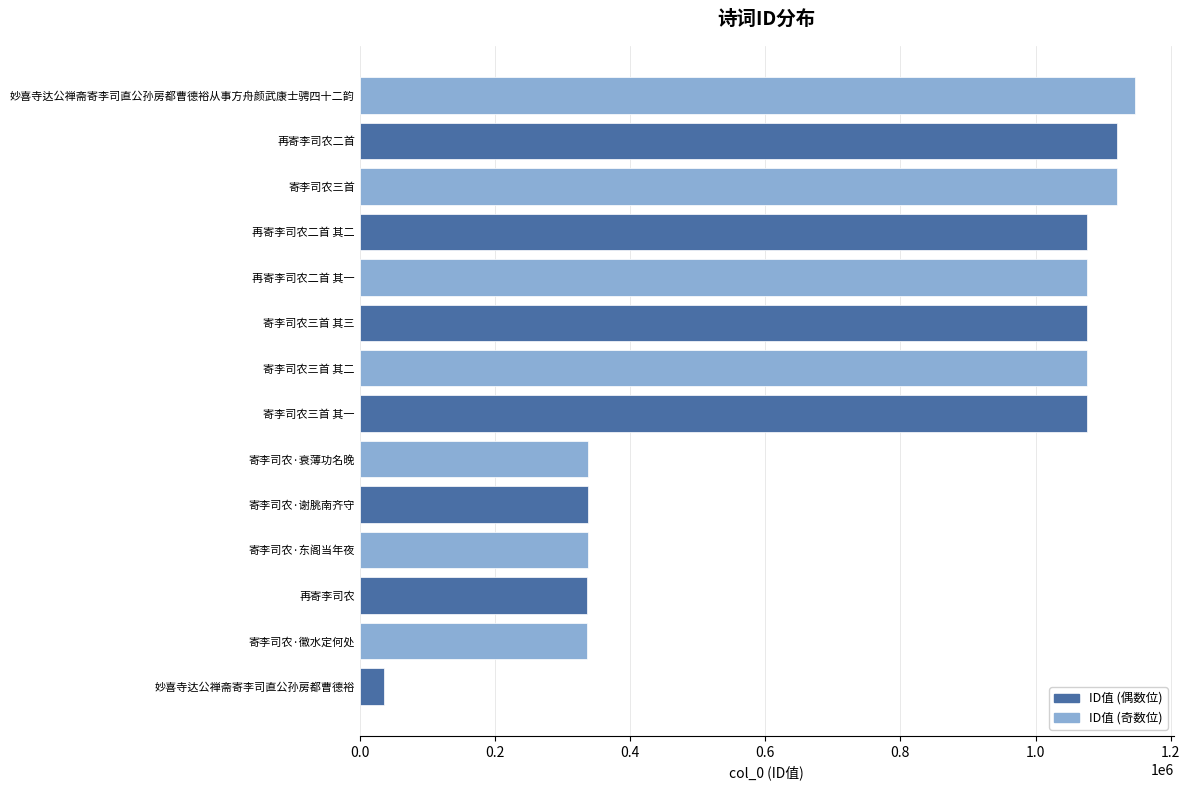

The chart shows a value of 695425 at 妙喜寺达公禅斋寄李司直公孙房都曹德裕从事方舟颜武康士骋四十二韵. True or false?

False